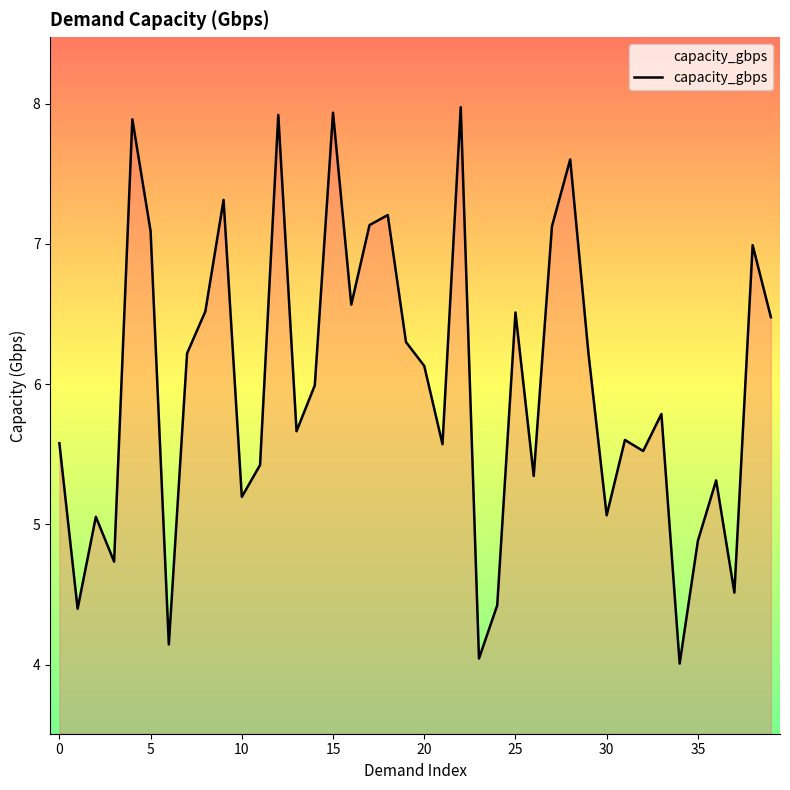

What is the difference between the maximum and minimum values?

4.0